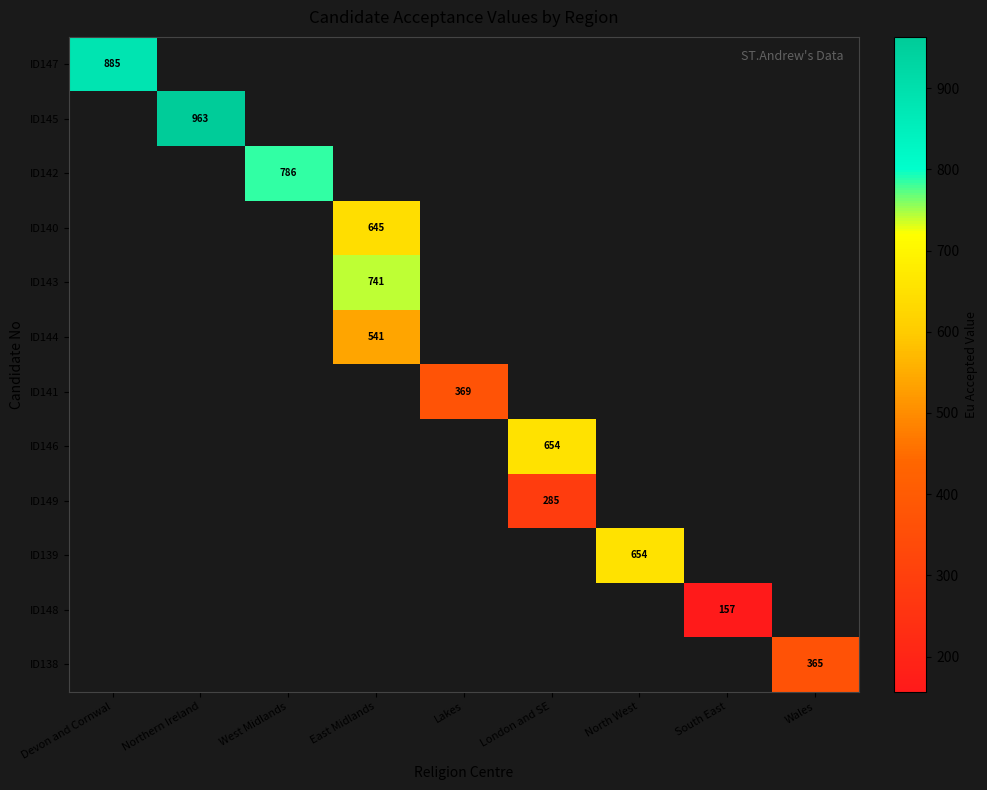

What is the maximum value shown in the chart?

963.0